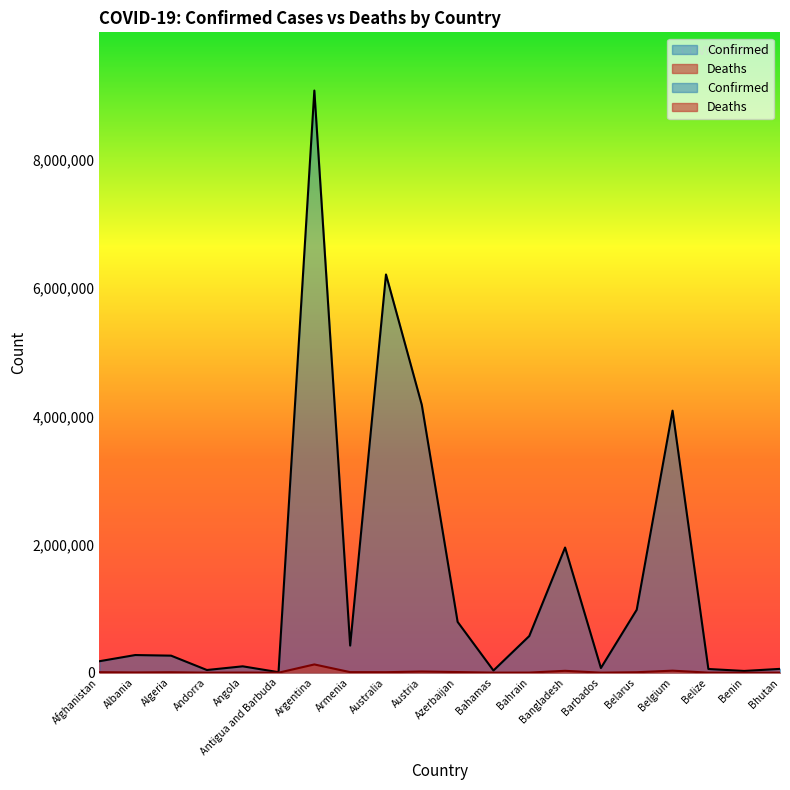

What is the average value of the Deaths series?

13207